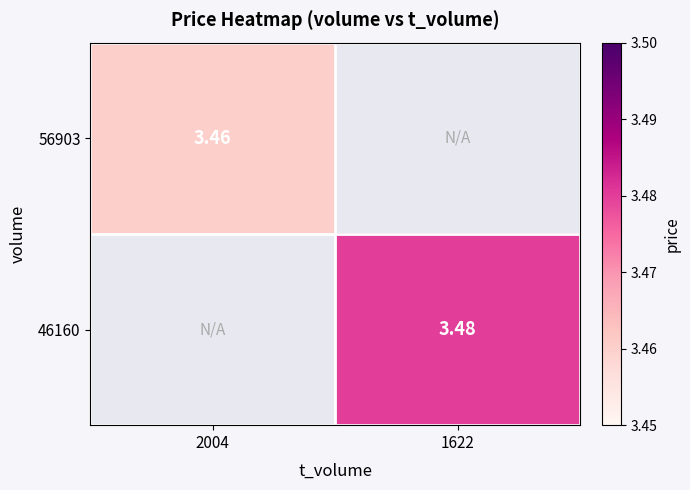

List the labels in order of 56903 value, smallest first.

2004, 1622